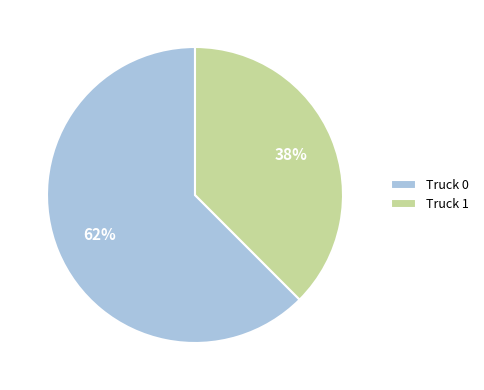

Combined, do Truck 0 and Truck 1 account for over 50%?

Yes